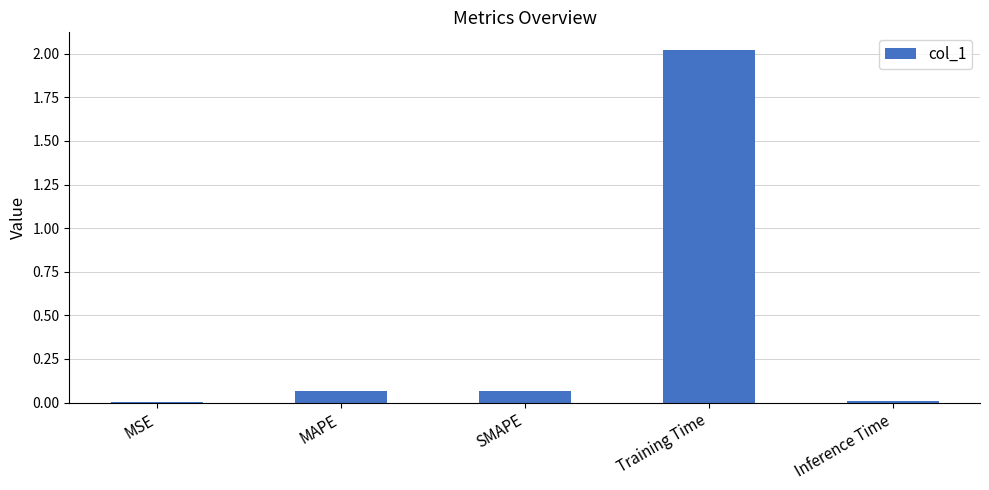

Which label corresponds to the largest value in the chart?

Training Time